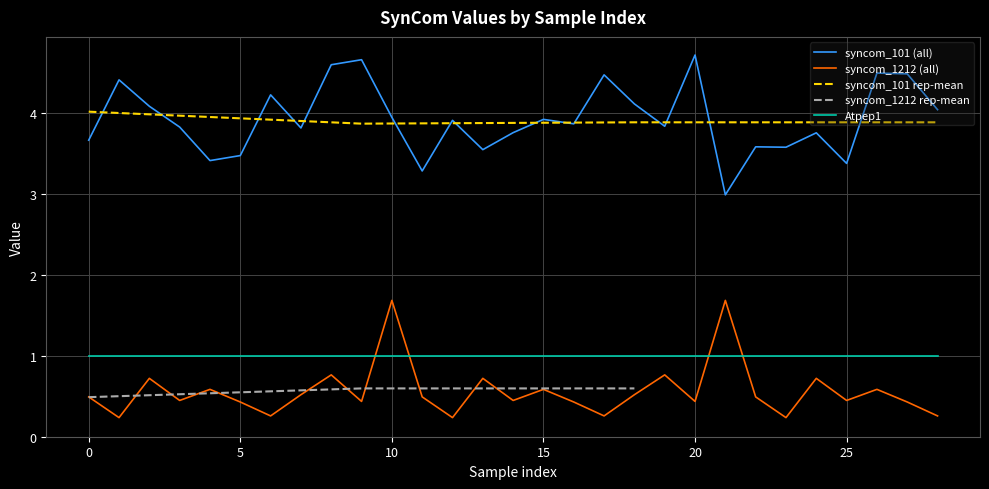

True or false: syncom_1212 has a value of 0.9 at 18.

False